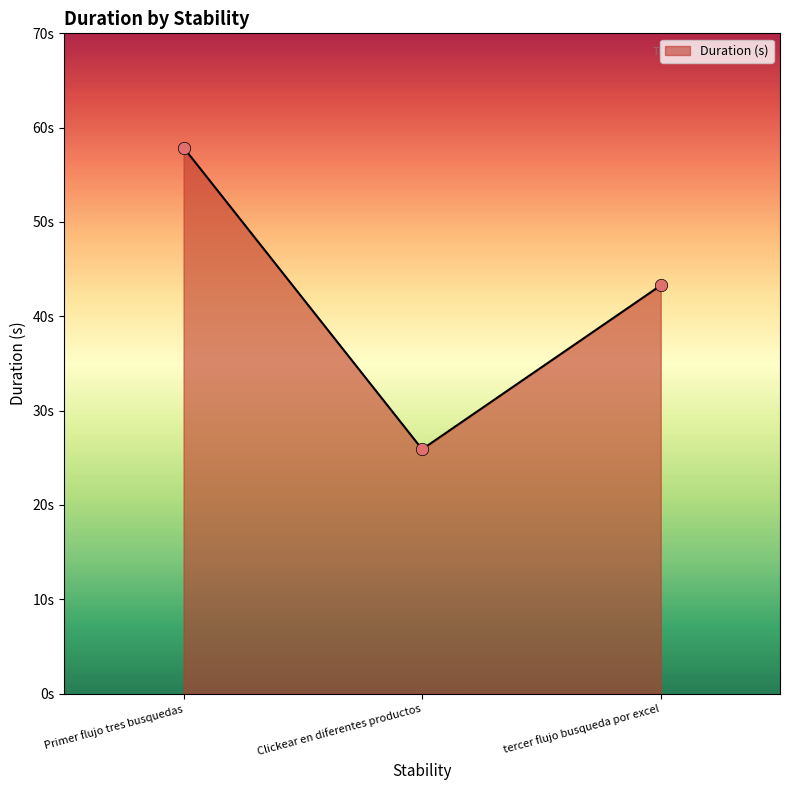

Does the chart have visible grid lines?

No